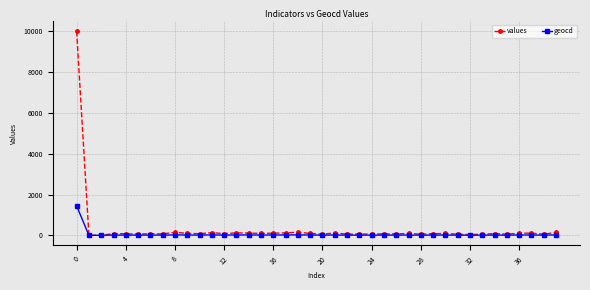

What is the maximum value for geocd?

1441